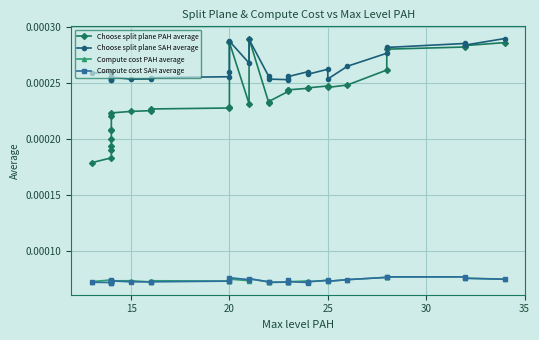

Count the Compute cost PAH average values in the range 0 to 1.

32